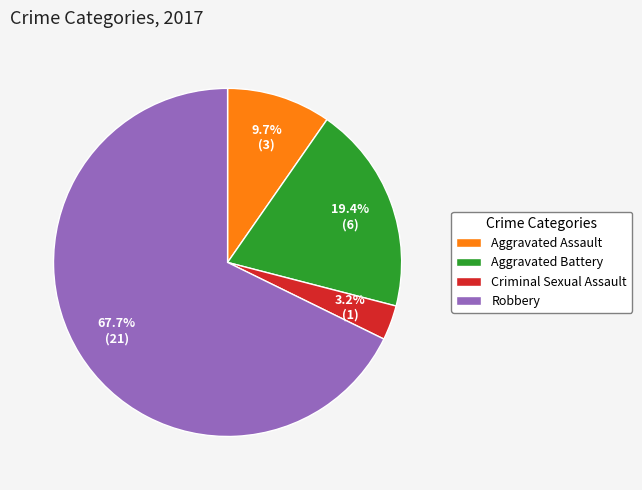

What portion of the pie excludes Aggravated Battery?

80.6%